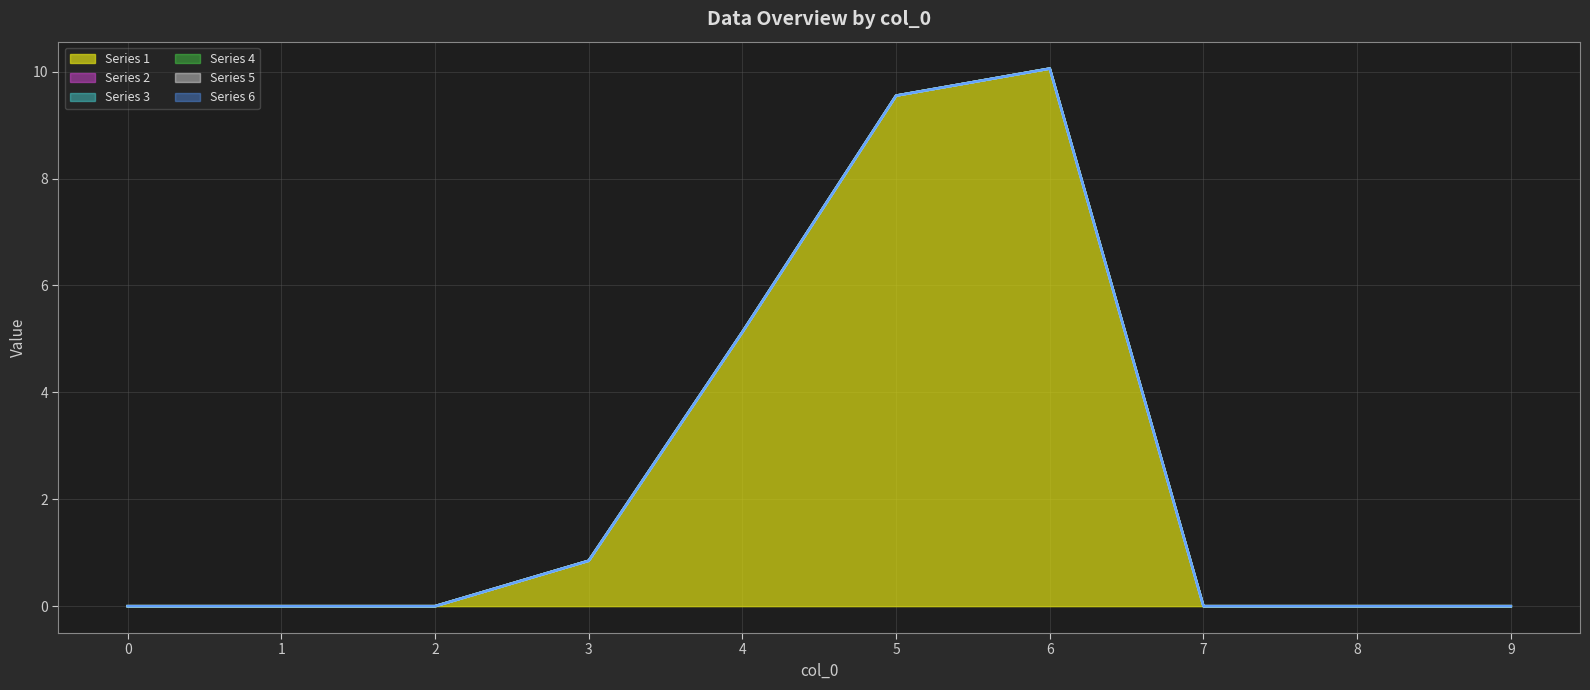

True or false: 4 has more than 2 points higher than both neighbors.

False